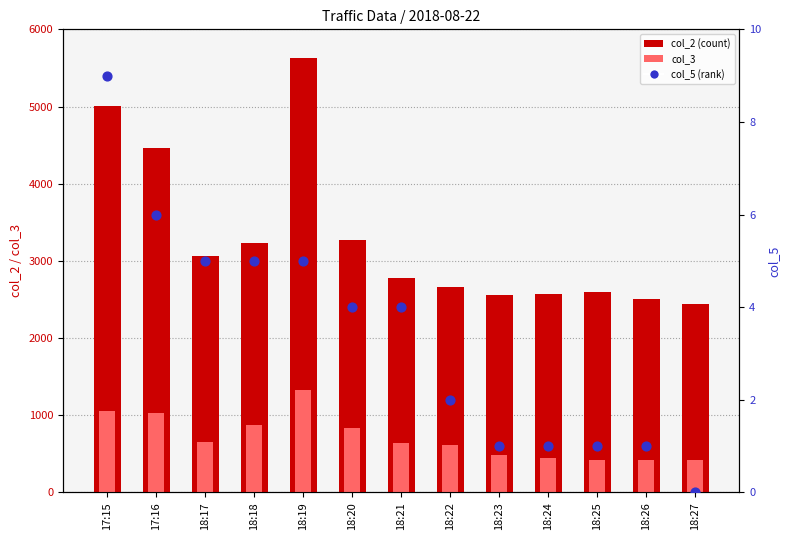

Which series reaches the minimum Y coordinate?

col_5 (rank)